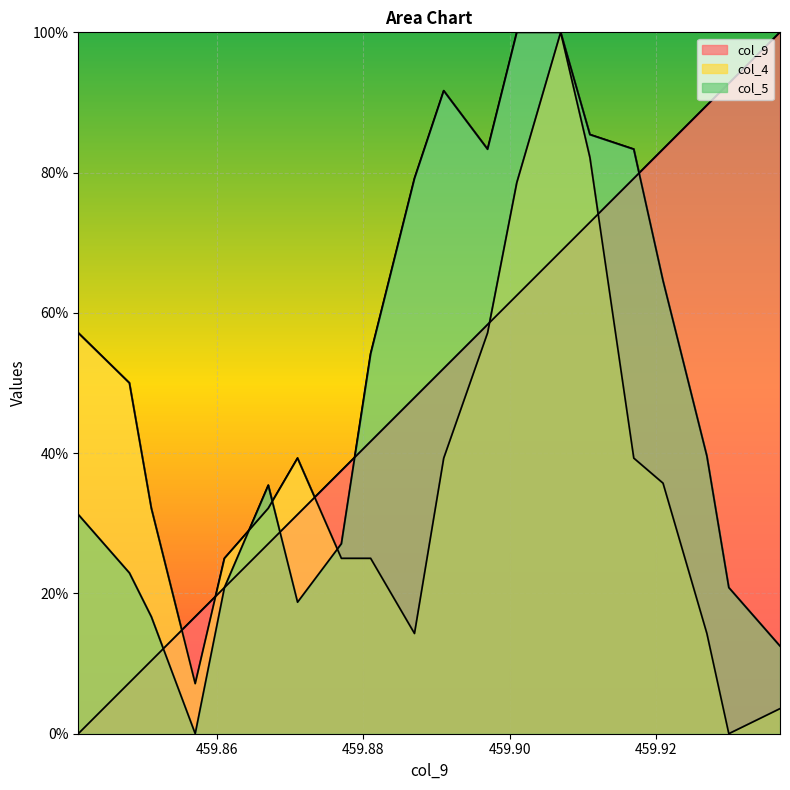

What is the difference between the maximum and minimum values in the col_9 series?

100.0